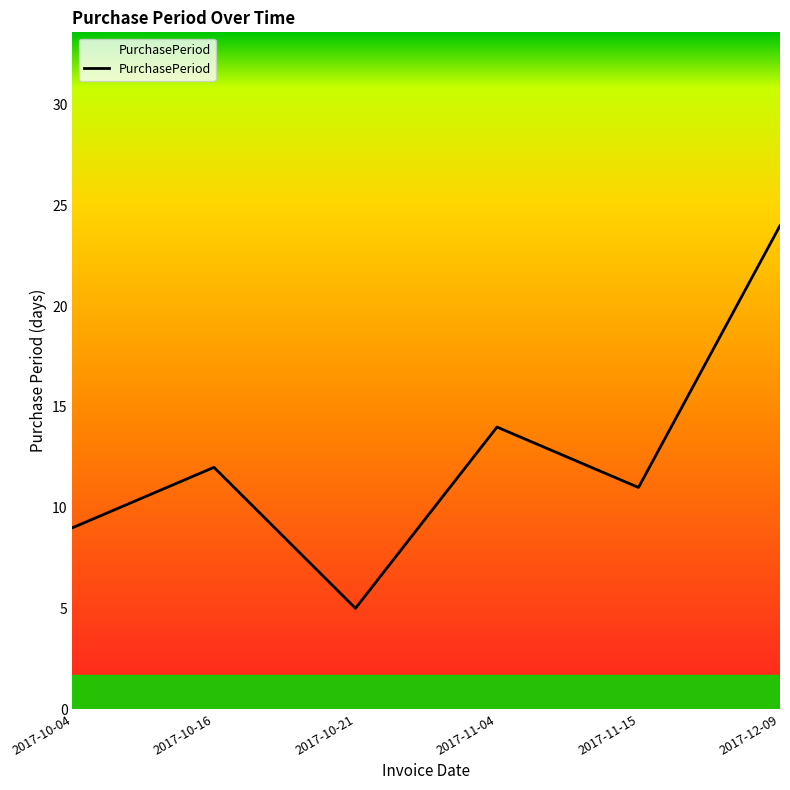

What is the sum of the values at 2017-10-21 and 2017-10-04?

14